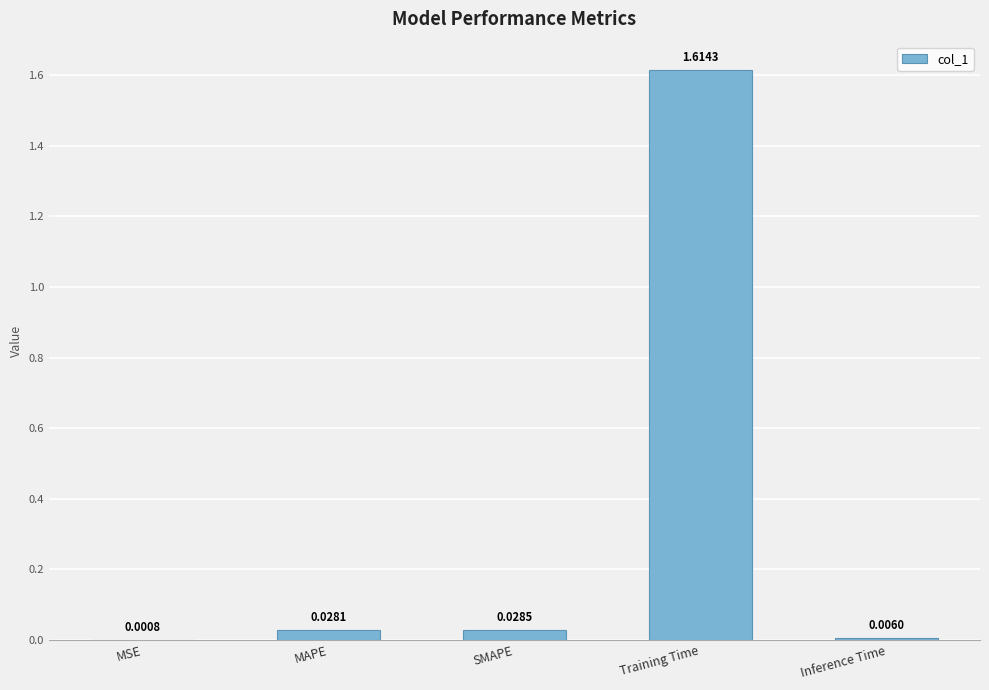

Are the bars grouped side by side (vs. stacked)?

No